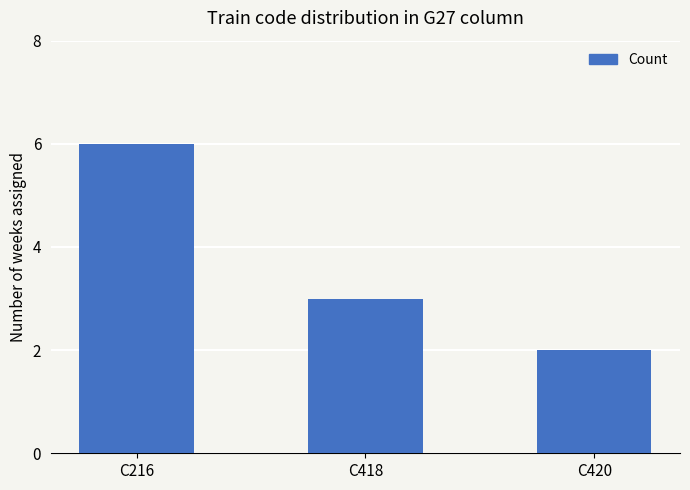

Which category has the lowest value across all series?

C420